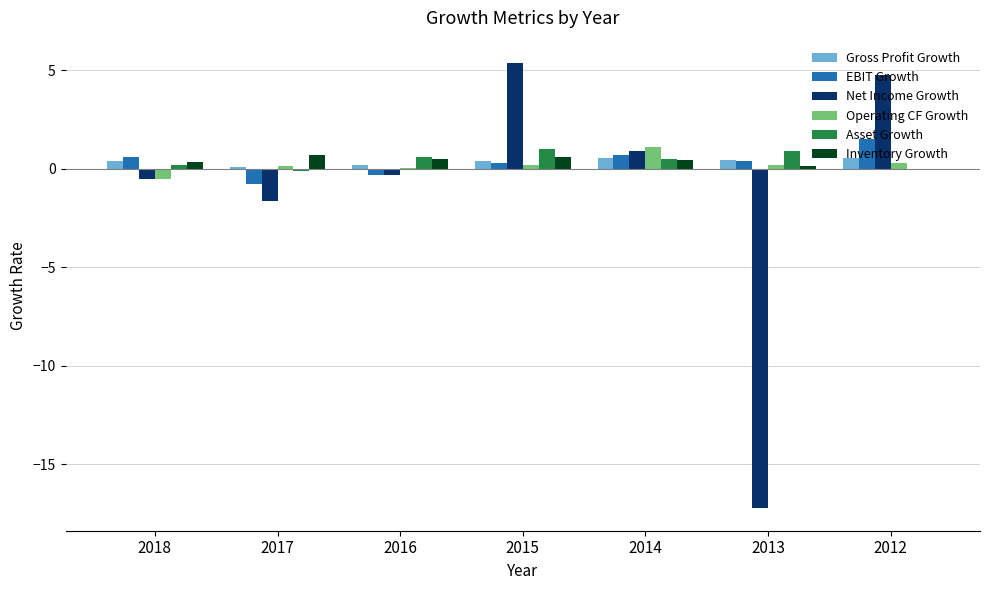

How many distinct data groups are displayed?

6